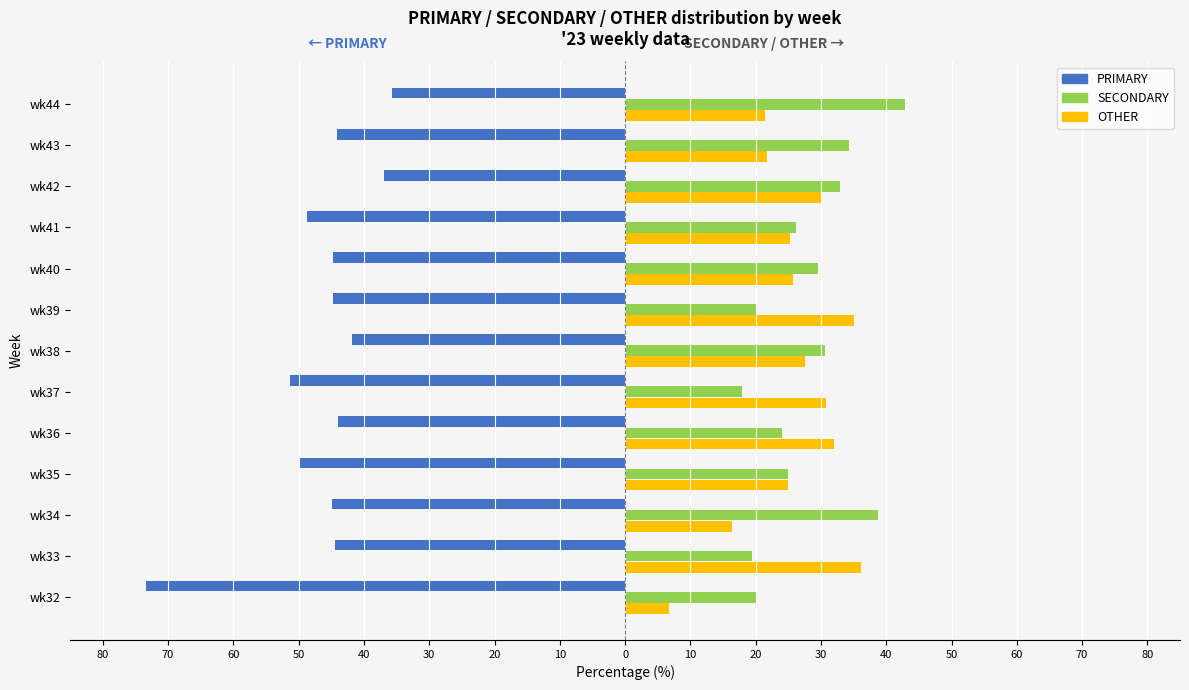

What are all the series names shown in the legend?

PRIMARY, SECONDARY, OTHER